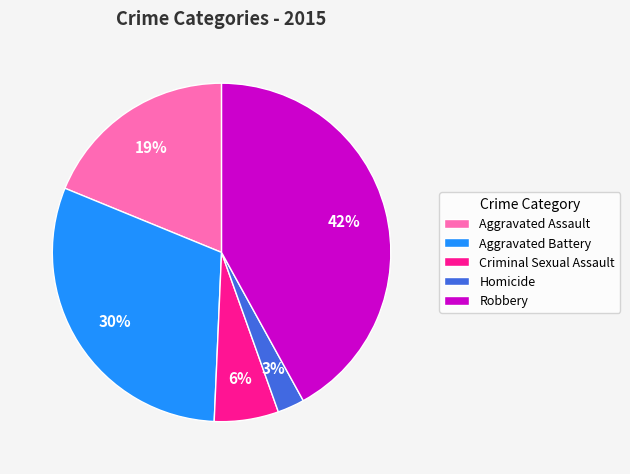

Does Criminal Sexual Assault account for over 50% of the chart?

No